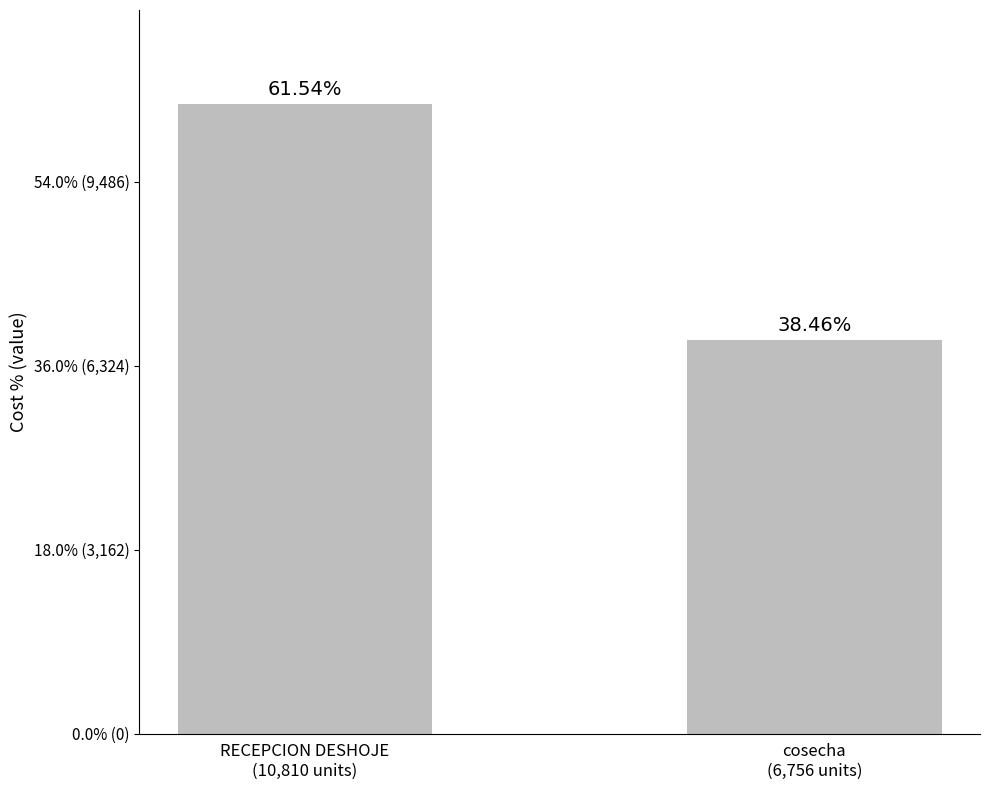

Reading left to right, list all the values displayed in this chart.

RECEPCION DESHOJE
(10,810 units)=10810.4	cosecha
(6,756 units)=6755.7